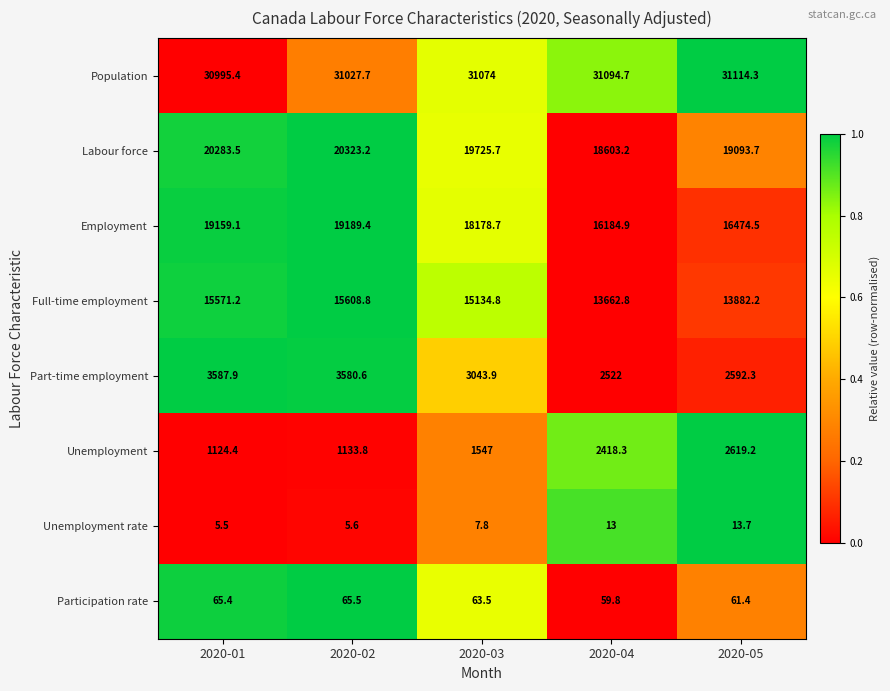

How many categories are shown in the chart?

5